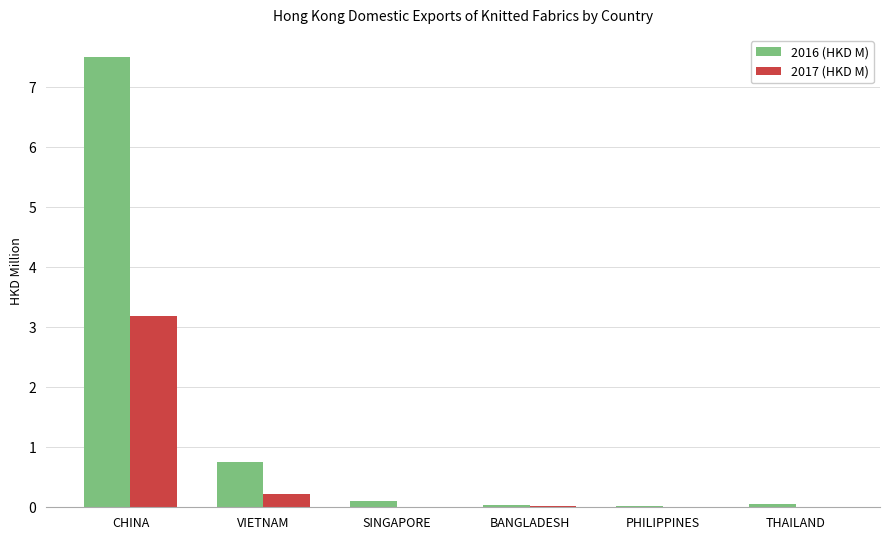

The 2016 (HKD M) series shows 0.0 at PHILIPPINES. True or false?

True